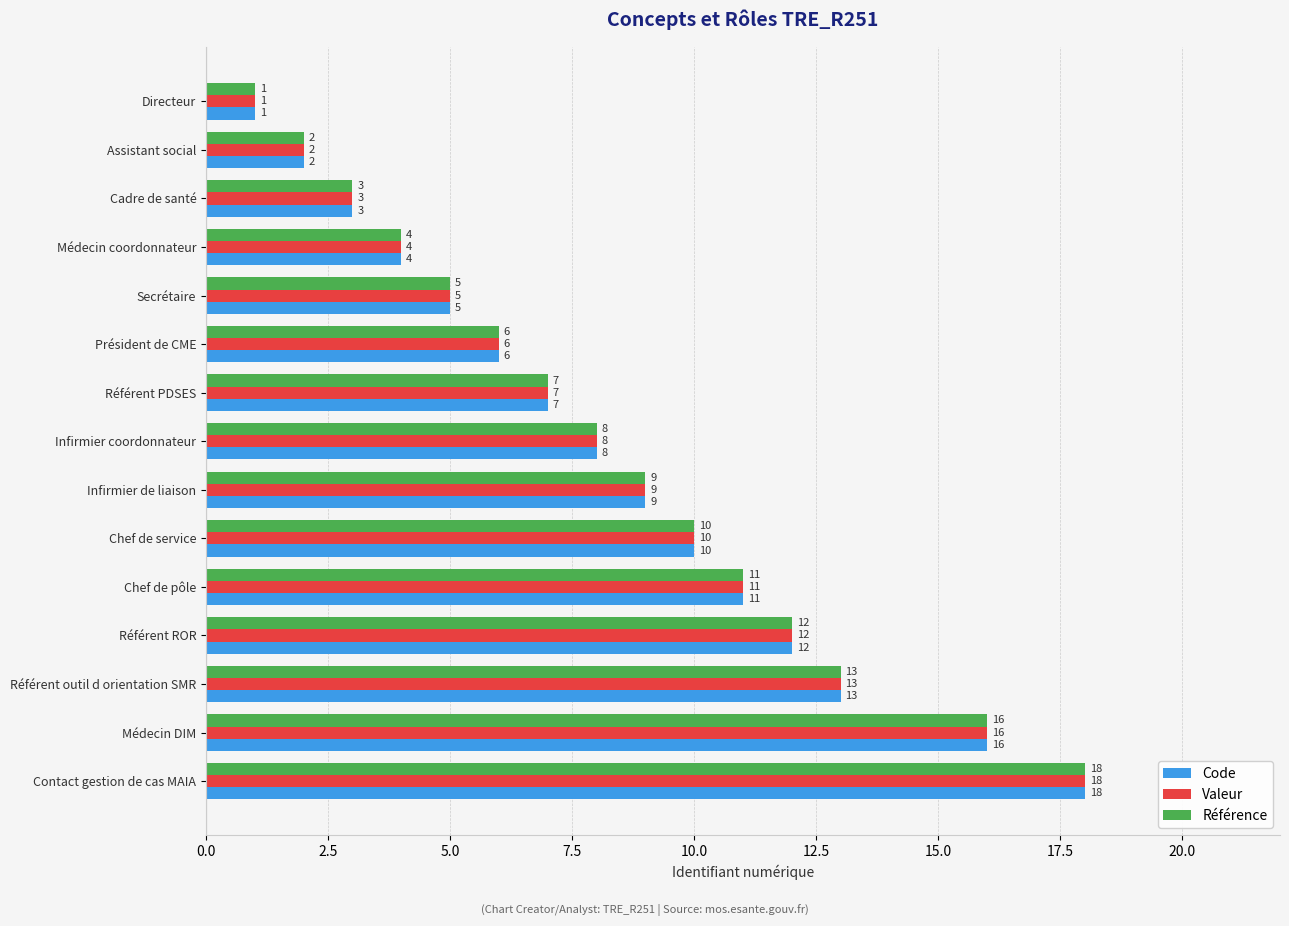

True or false: Code has a value of 8 at Secrétaire.

False